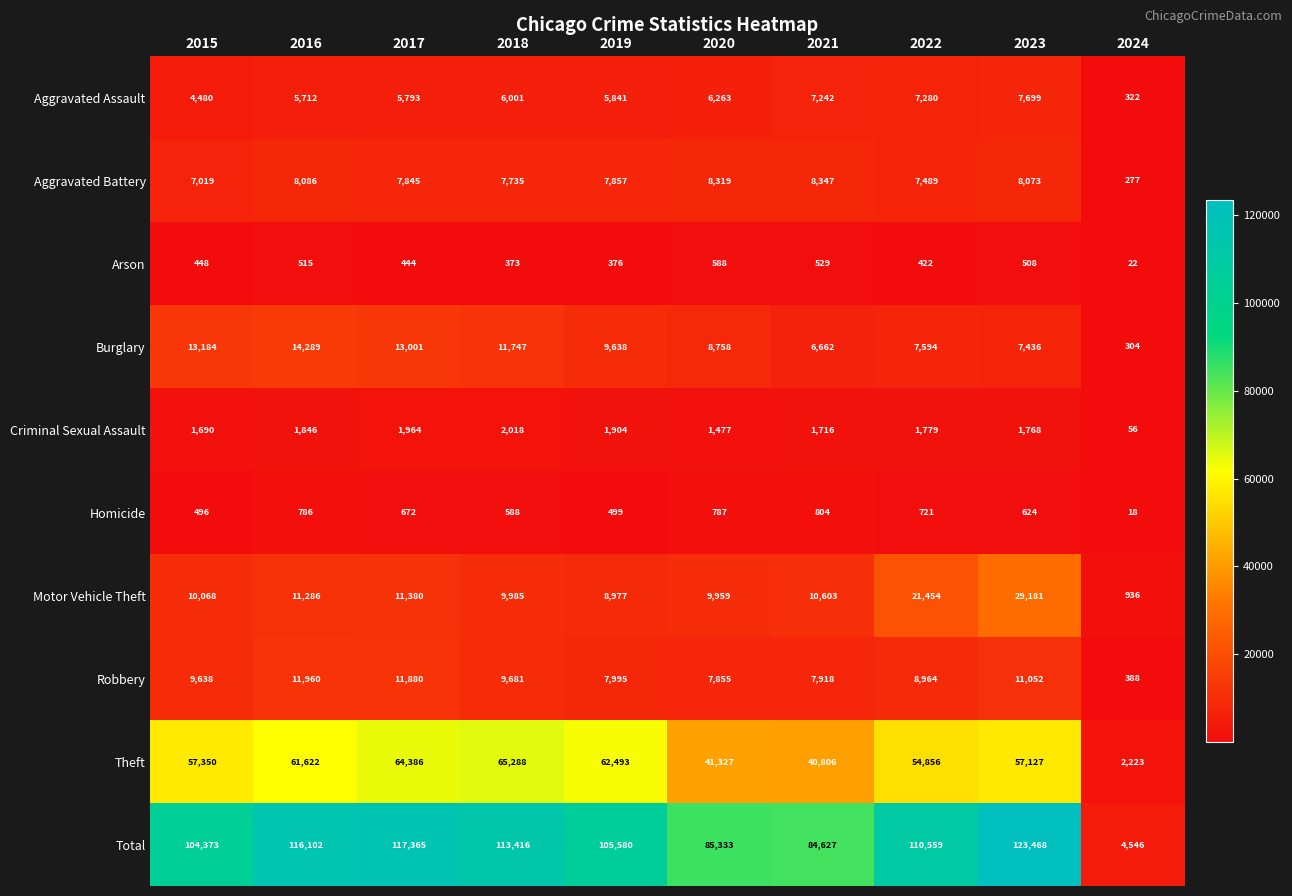

What is the average value of the Motor Vehicle Theft series?

12383